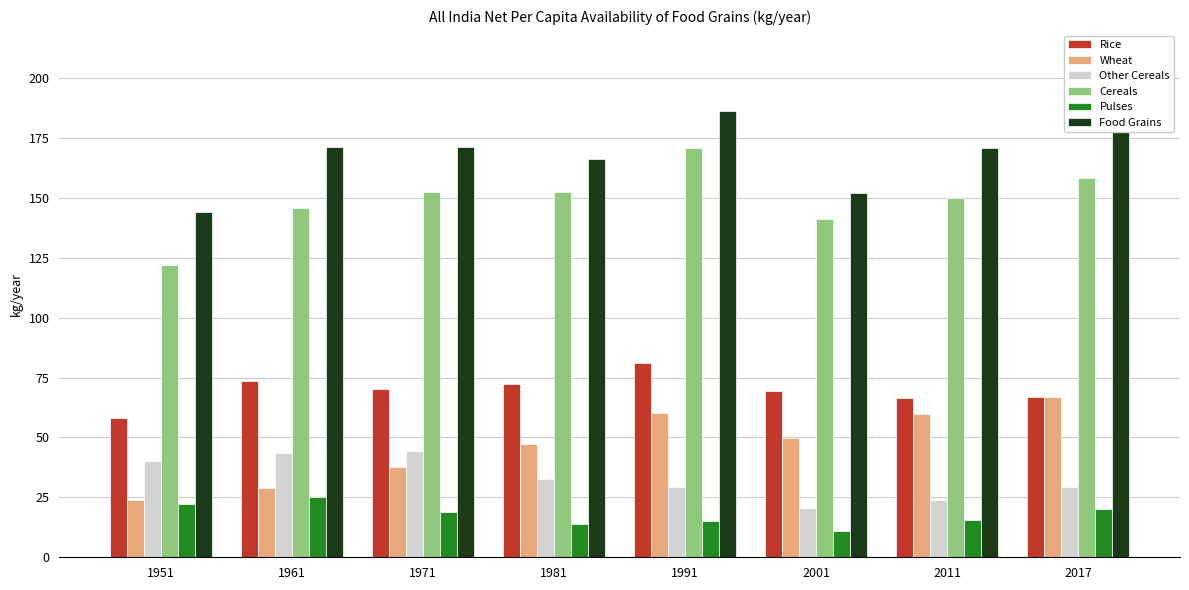

What is the sum of the Rice values at 1981 and 1991?

153.1